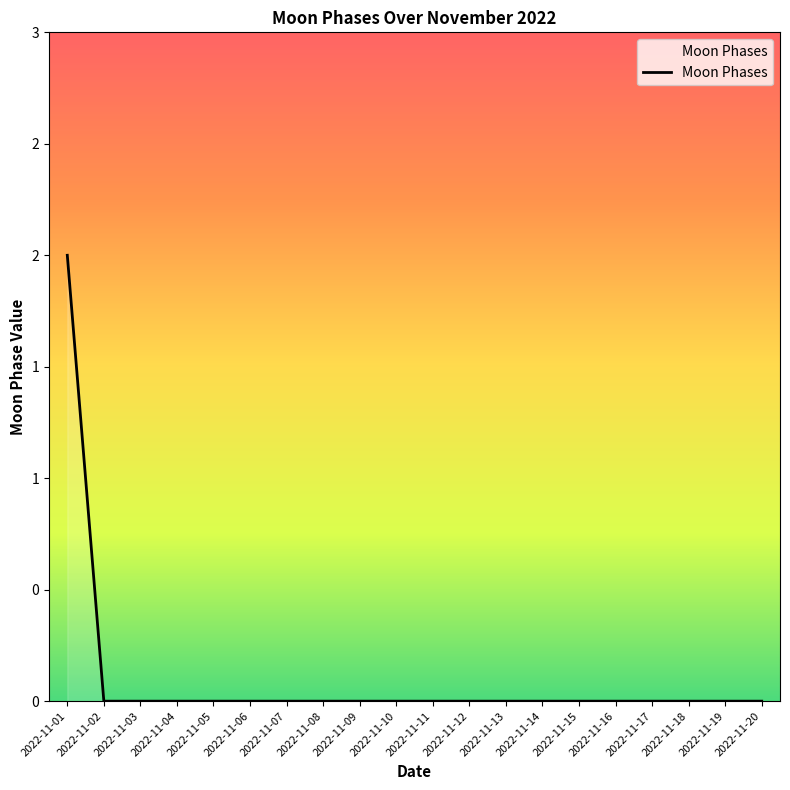

Is this an area chart (filled region under the line)?

Yes